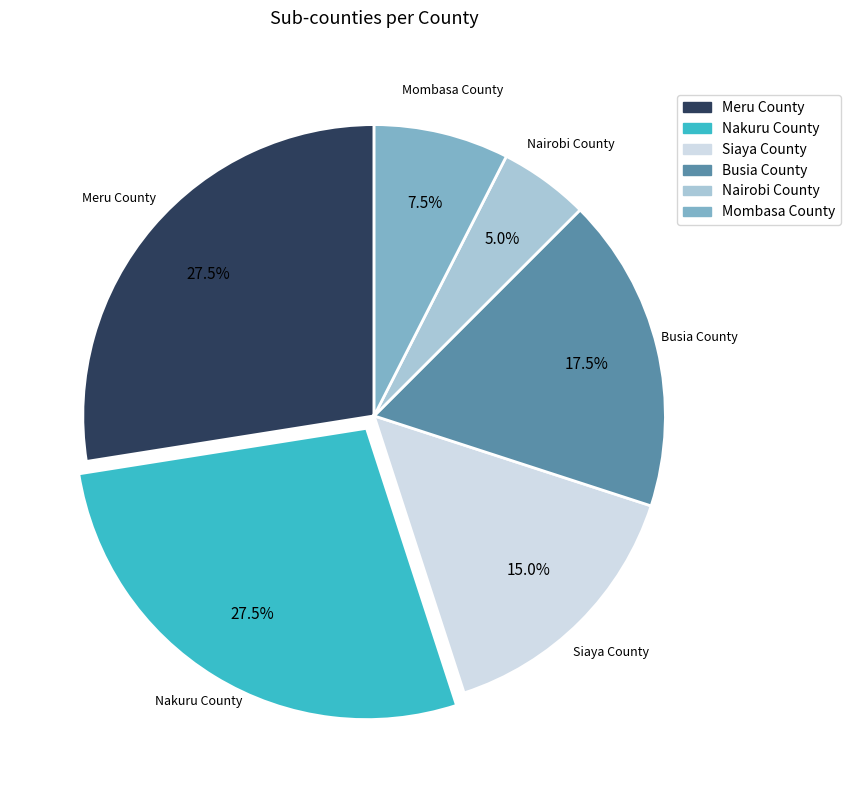

Between Nairobi County and Nakuru County, which is larger?

Nakuru County